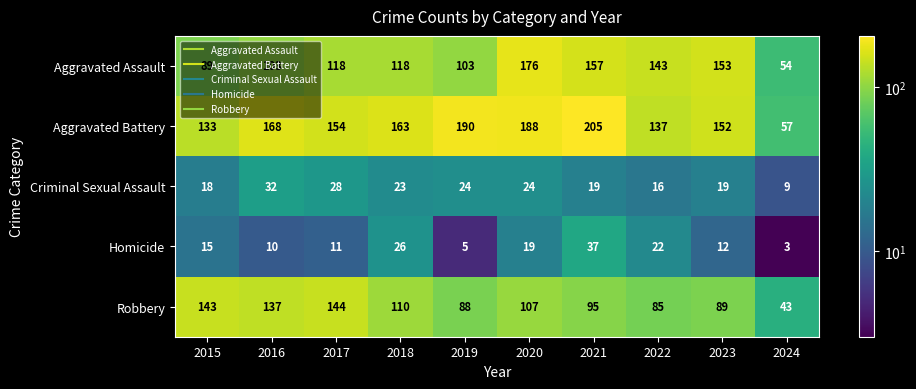

Between 2018 and 2021, which series saw the biggest shift?

Aggravated Battery